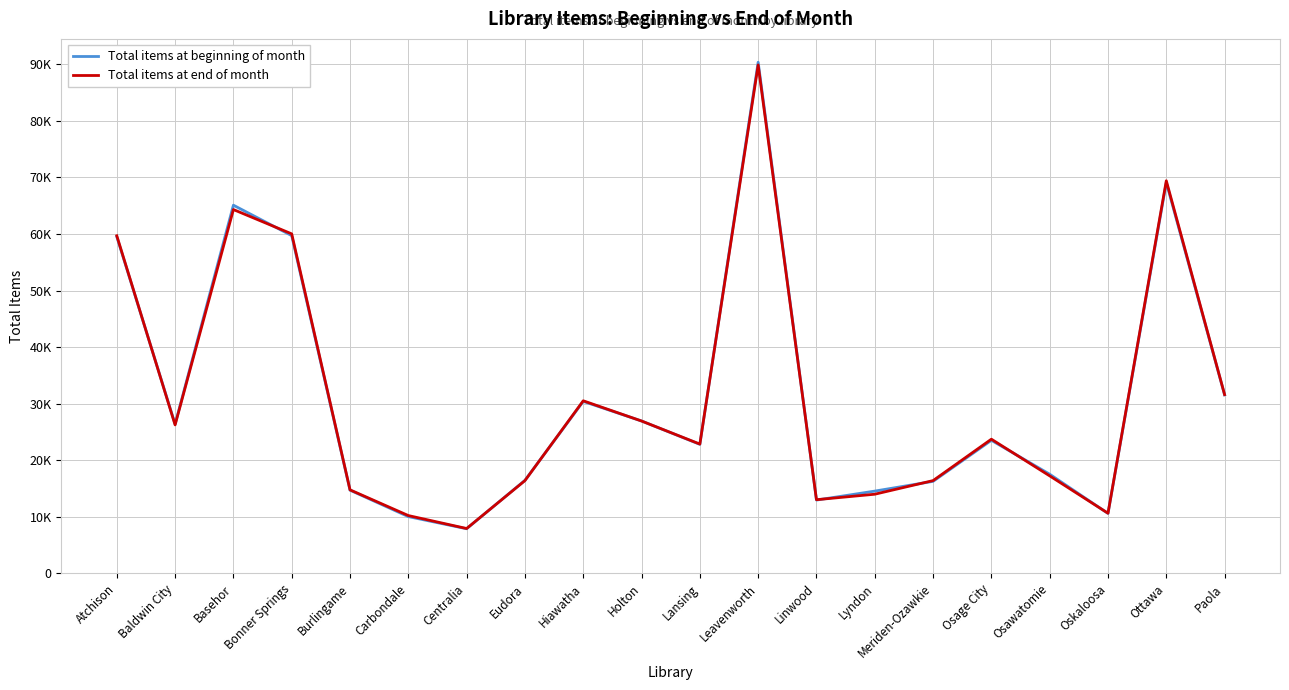

Does the chart display data point markers on the line(s)?

No